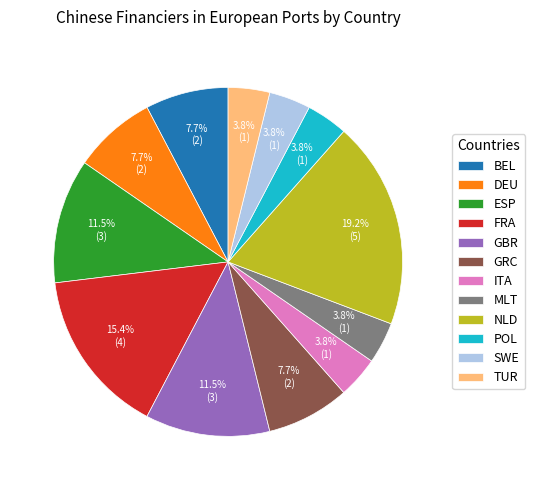

How much of the chart is everything except TUR?

96.2%